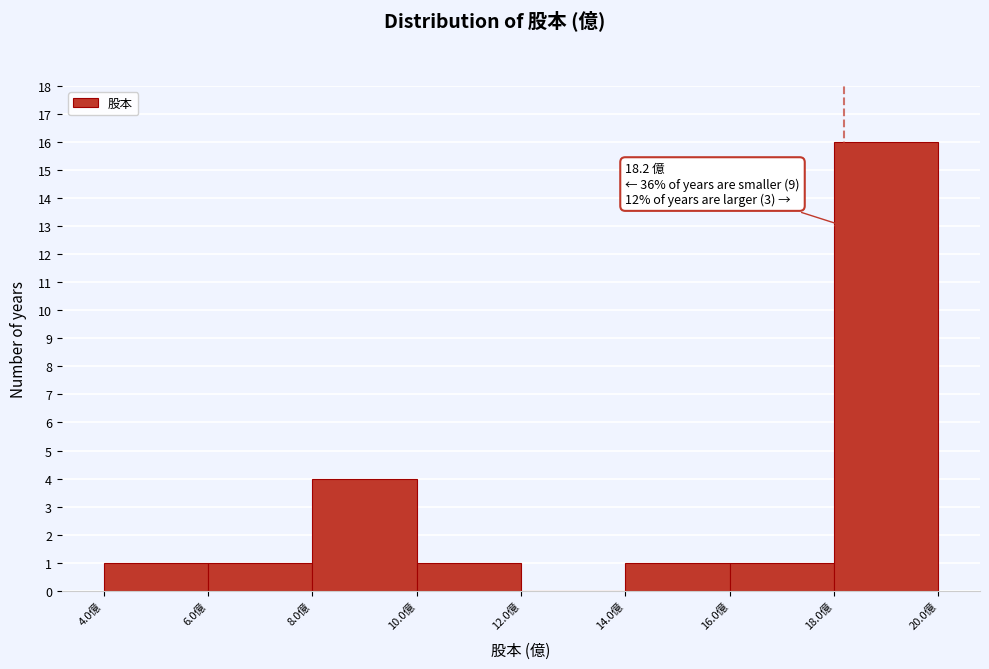

Over which range of the x-axis is the bar tallest?

18 to 20